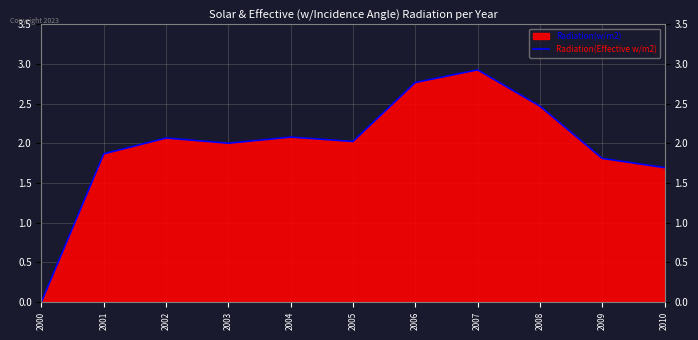

True or false: the data has more than 2 interior local peaks.

True